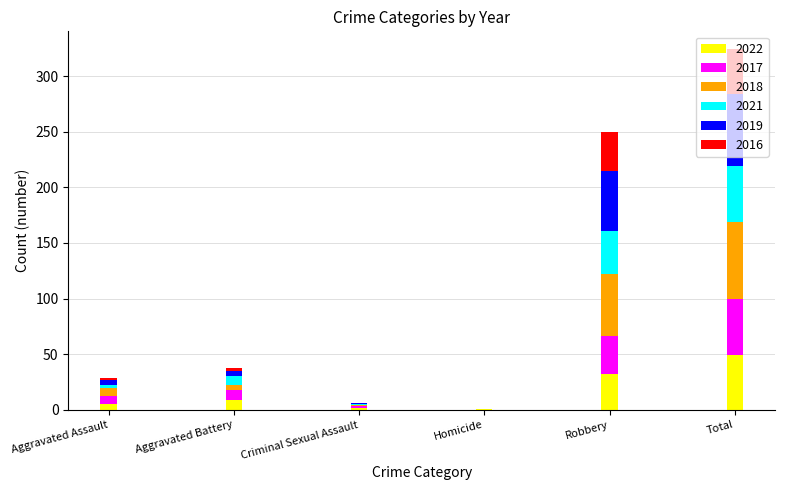

Is it true that 2022 equals 53 at Robbery?

False